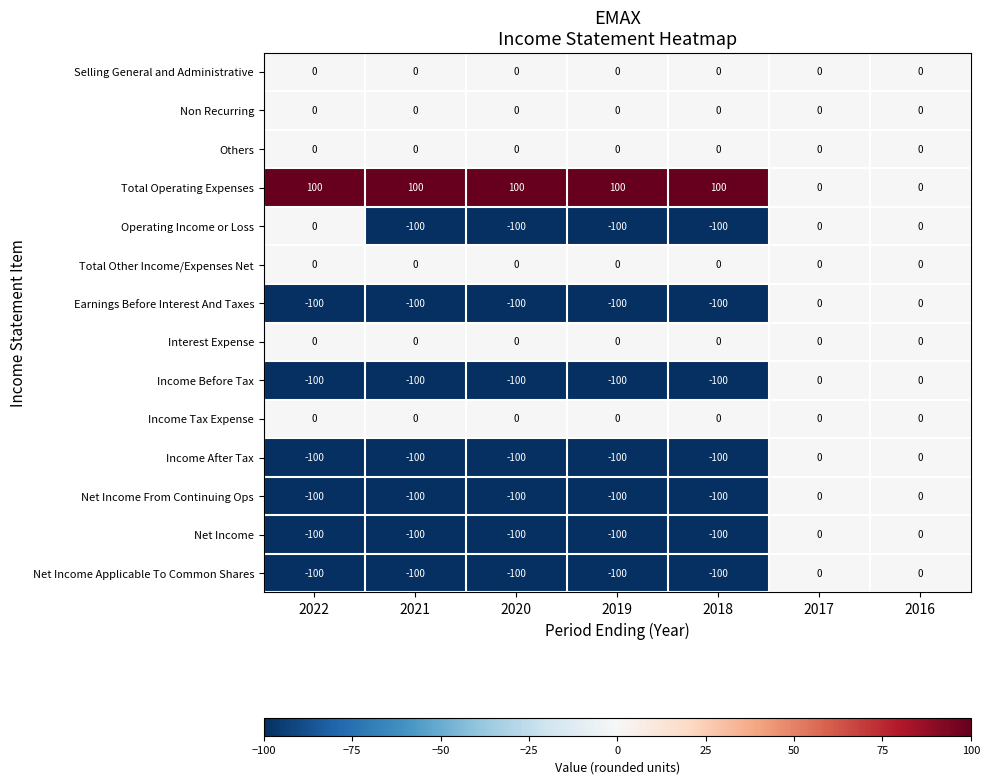

What is the spread (max minus min) of values at 2019?

200